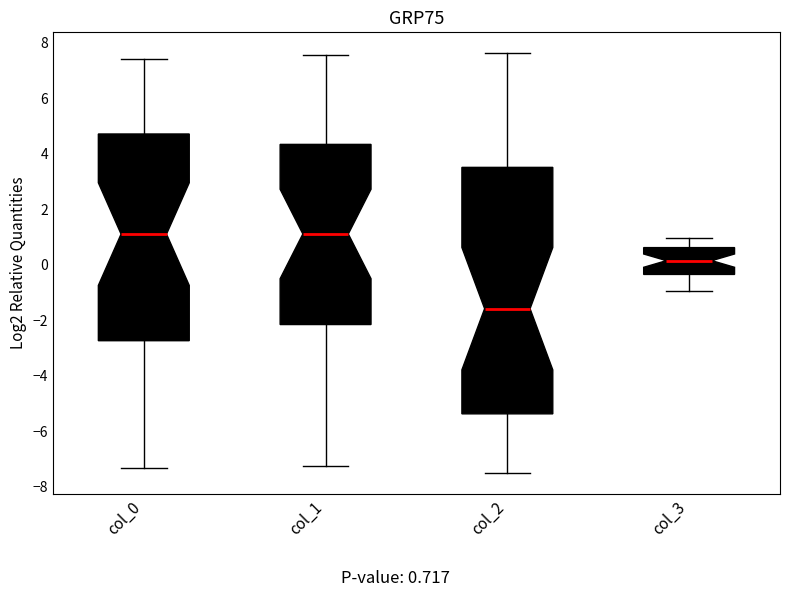

Which box has the lowest median line?

col_2